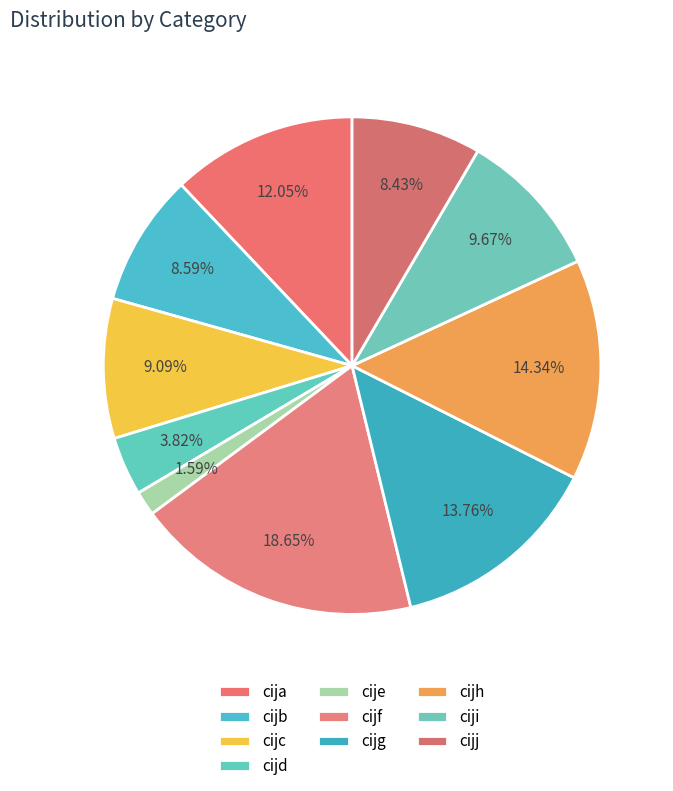

Is it true that cija is 12% of the pie?

True